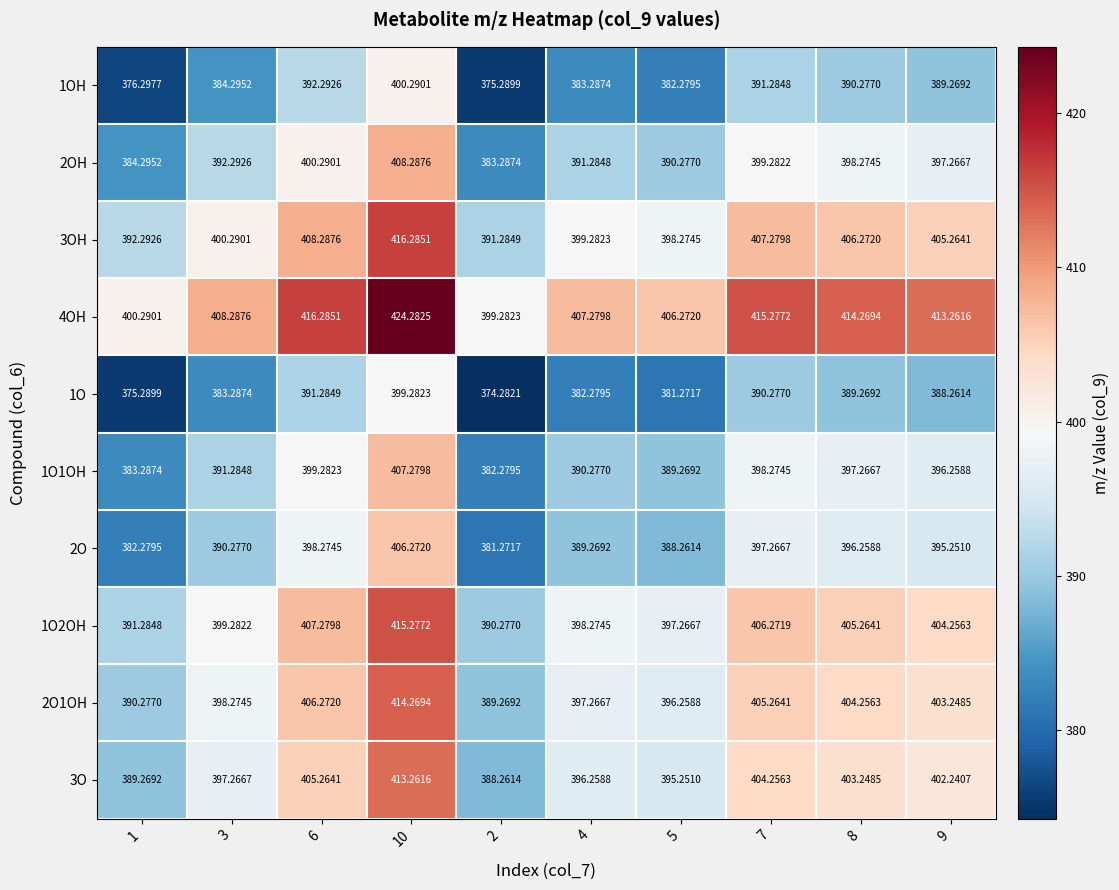

Reading right to left, list all the values displayed in this chart.

1OH: 9=389.3	8=390.3	7=391.3	5=382.3	4=383.3	2=375.3	10=400.3	6=392.3	3=384.3	1=376.3
2OH: 9=397.3	8=398.3	7=399.3	5=390.3	4=391.3	2=383.3	10=408.3	6=400.3	3=392.3	1=384.3
3OH: 9=405.3	8=406.3	7=407.3	5=398.3	4=399.3	2=391.3	10=416.3	6=408.3	3=400.3	1=392.3
4OH: 9=413.3	8=414.3	7=415.3	5=406.3	4=407.3	2=399.3	10=424.3	6=416.3	3=408.3	1=400.3
1O: 9=388.3	8=389.3	7=390.3	5=381.3	4=382.3	2=374.3	10=399.3	6=391.3	3=383.3	1=375.3
1O1OH: 9=396.3	8=397.3	7=398.3	5=389.3	4=390.3	2=382.3	10=407.3	6=399.3	3=391.3	1=383.3
2O: 9=395.3	8=396.3	7=397.3	5=388.3	4=389.3	2=381.3	10=406.3	6=398.3	3=390.3	1=382.3
1O2OH: 9=404.3	8=405.3	7=406.3	5=397.3	4=398.3	2=390.3	10=415.3	6=407.3	3=399.3	1=391.3
2O1OH: 9=403.2	8=404.3	7=405.3	5=396.3	4=397.3	2=389.3	10=414.3	6=406.3	3=398.3	1=390.3
3O: 9=402.2	8=403.2	7=404.3	5=395.3	4=396.3	2=388.3	10=413.3	6=405.3	3=397.3	1=389.3